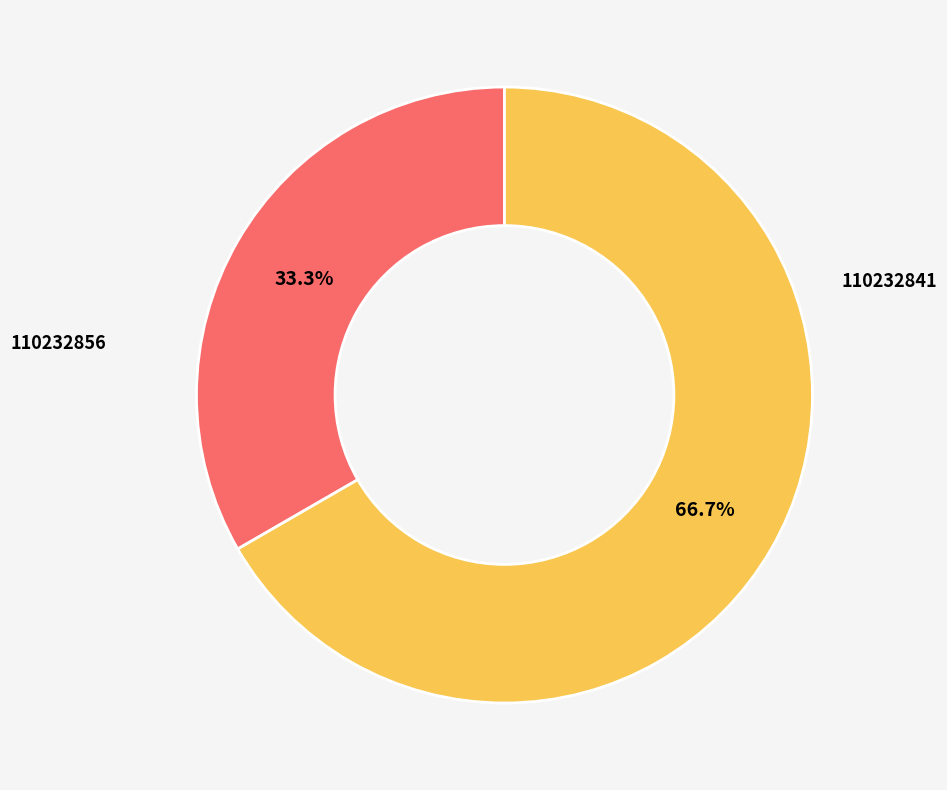

Rank the categories by value from lowest to highest.

110232841, 110232856